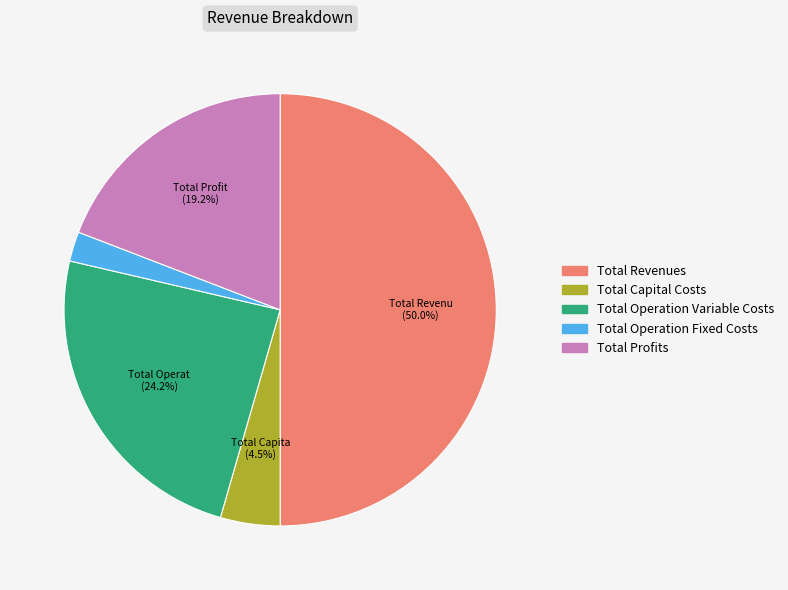

What percentage is the Total Operation Variable Costs slice, to the nearest percent?

24%